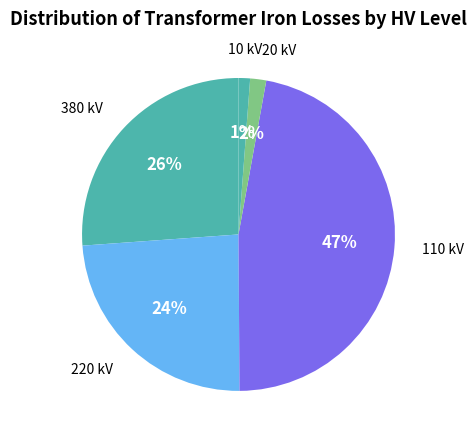

Count the number of slices in the pie.

5